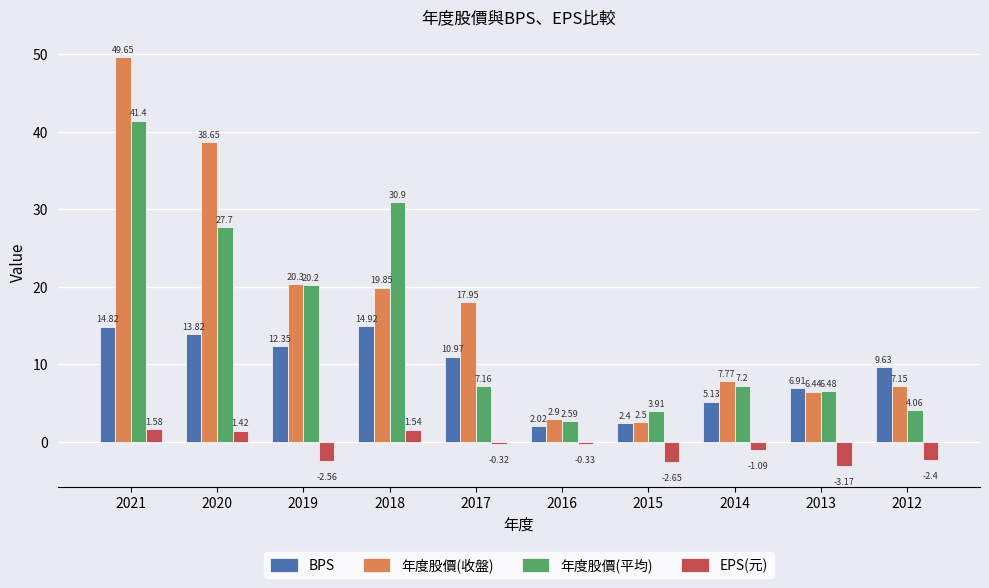

What is the difference between the highest and lowest values at 2012?

12.0